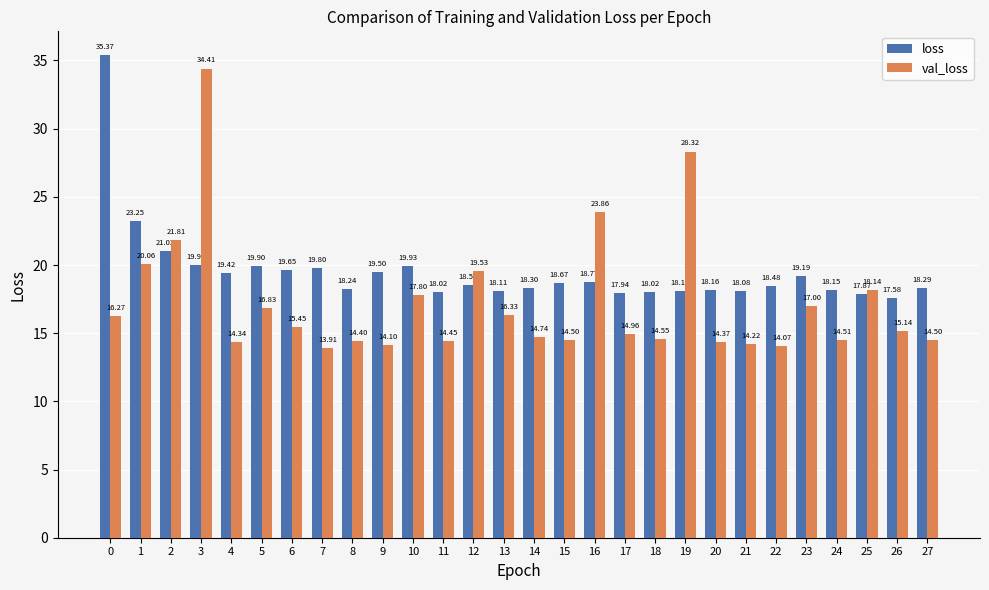

What is the sum of all loss values?

546.3